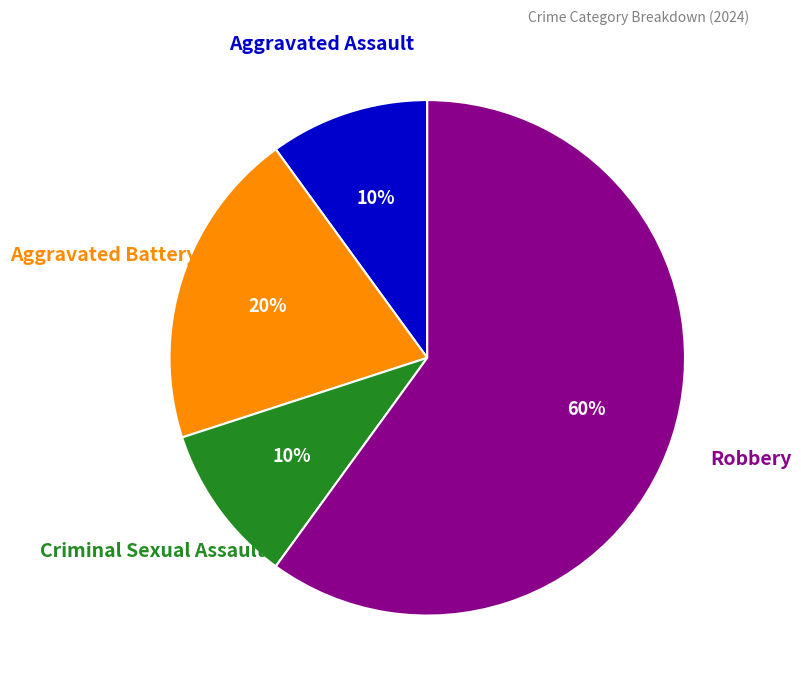

To the nearest percent, what is the difference between the largest and smallest slice percentages?

50%